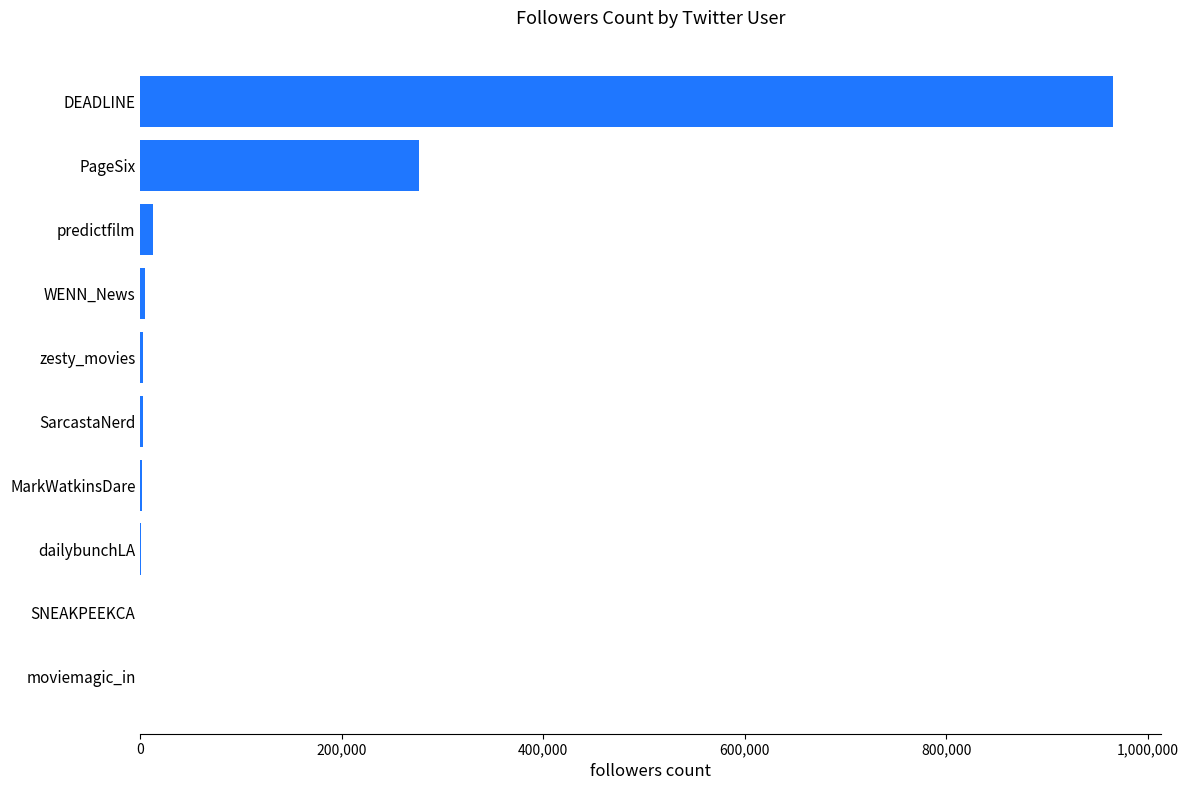

Where is the data nearest to the value 482624?

PageSix